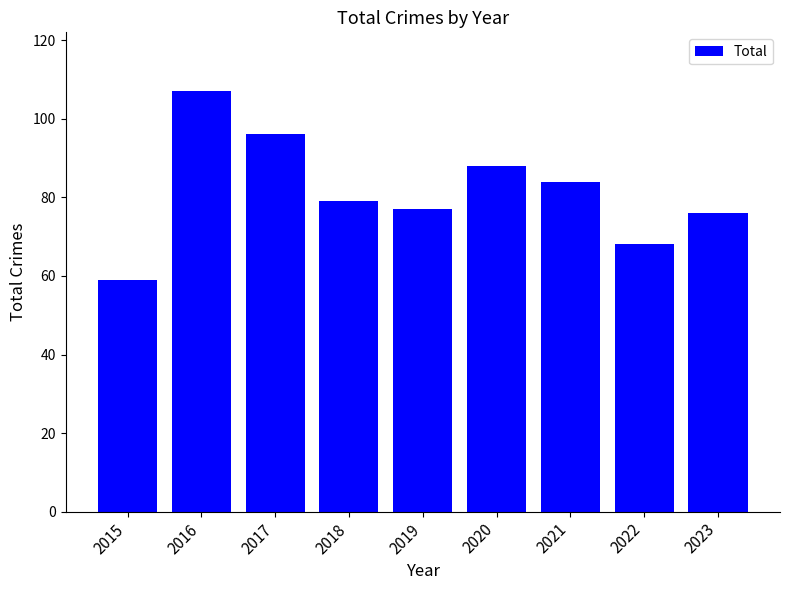

What value does the data have at 2015, to the nearest 10?

60